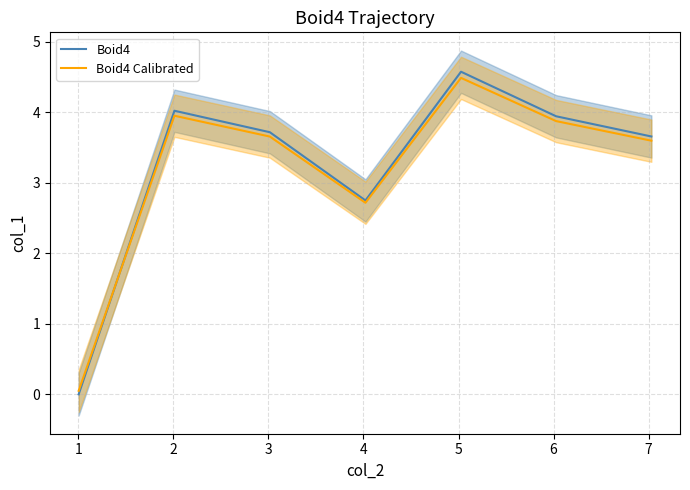

What is the highest value of the Boid4 Calibrated series?

4.5